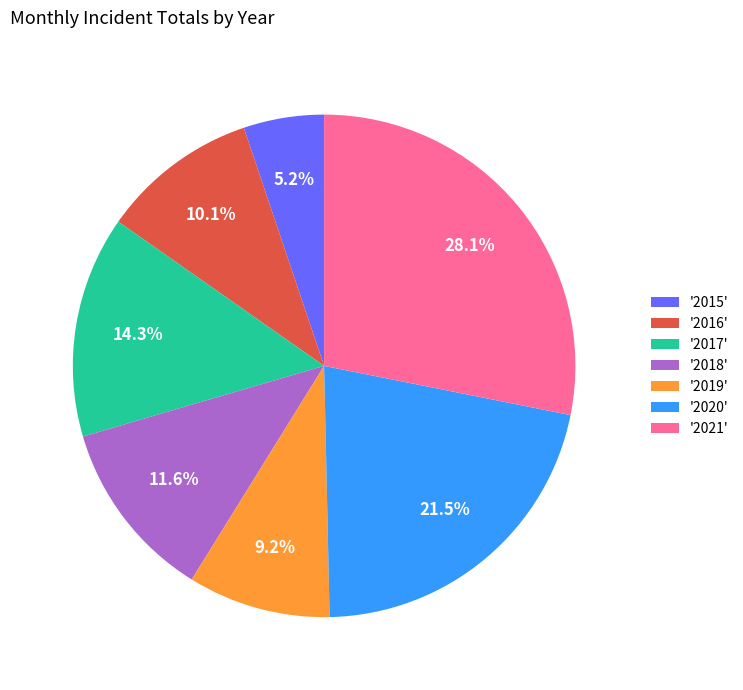

Rank the categories by value from lowest to highest.

'2015', '2019', '2016', '2018', '2017', '2020', '2021'